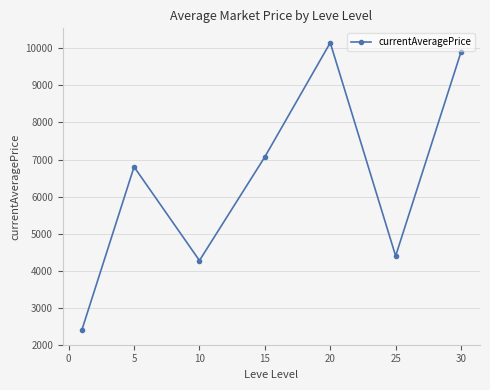

Count the number of values greater than 6801.

4